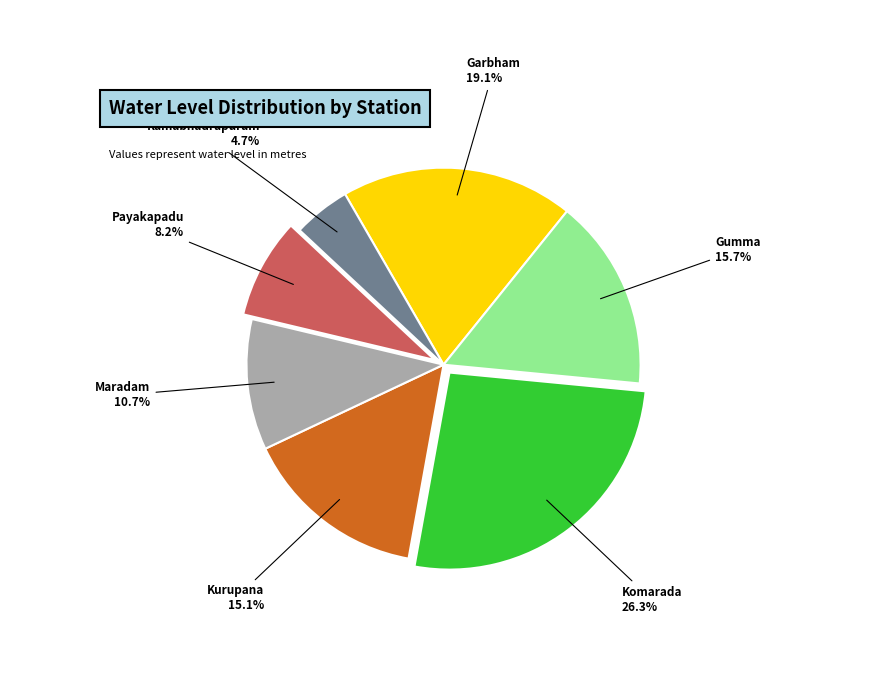

Does Ramabhadrapuram represent more than half of the total?

No